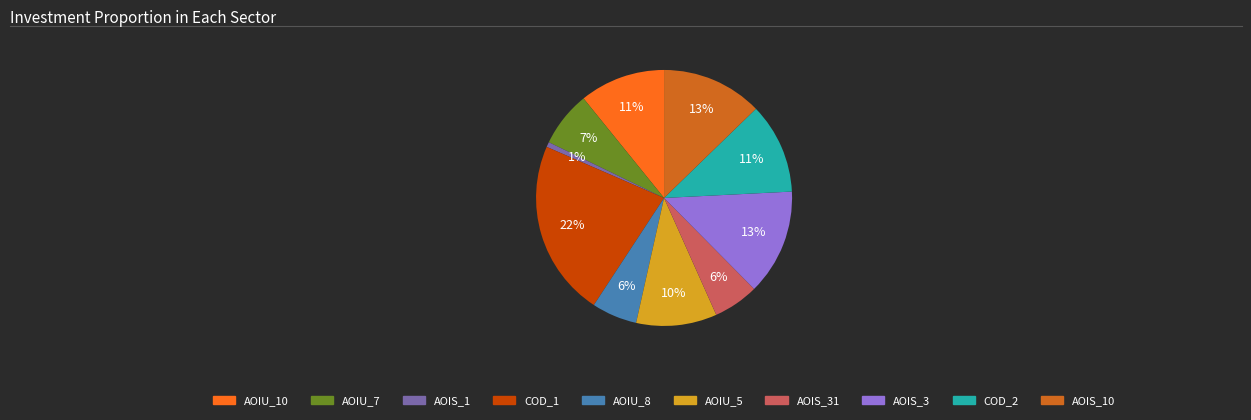

To the nearest percent, what is the average slice percentage?

10%